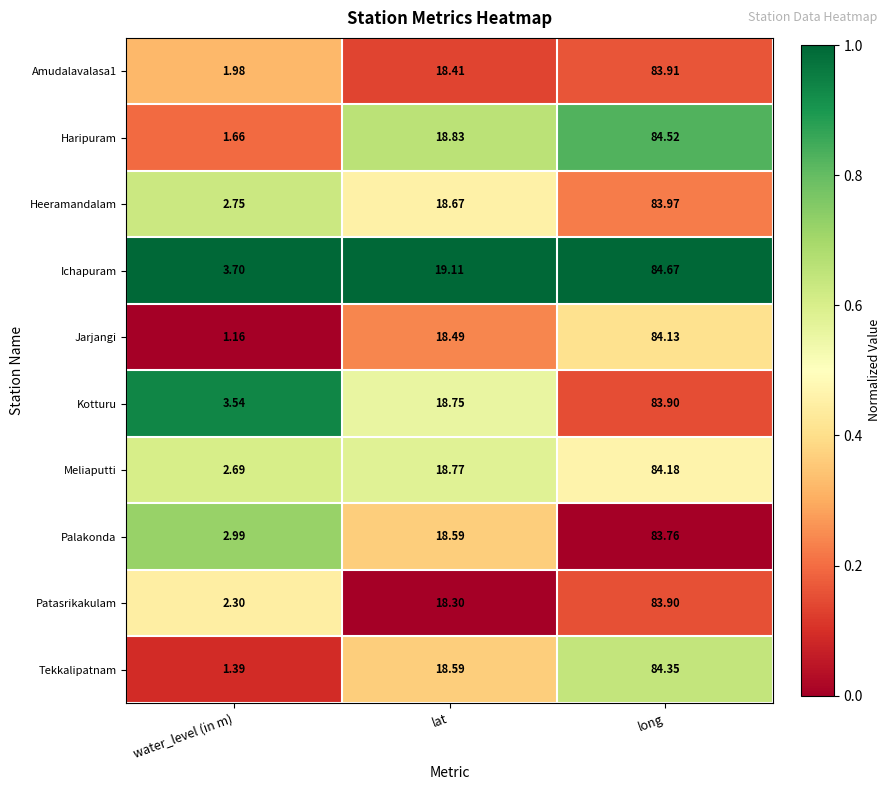

Where is Amudalavalasa1 nearest to the value 42?

lat